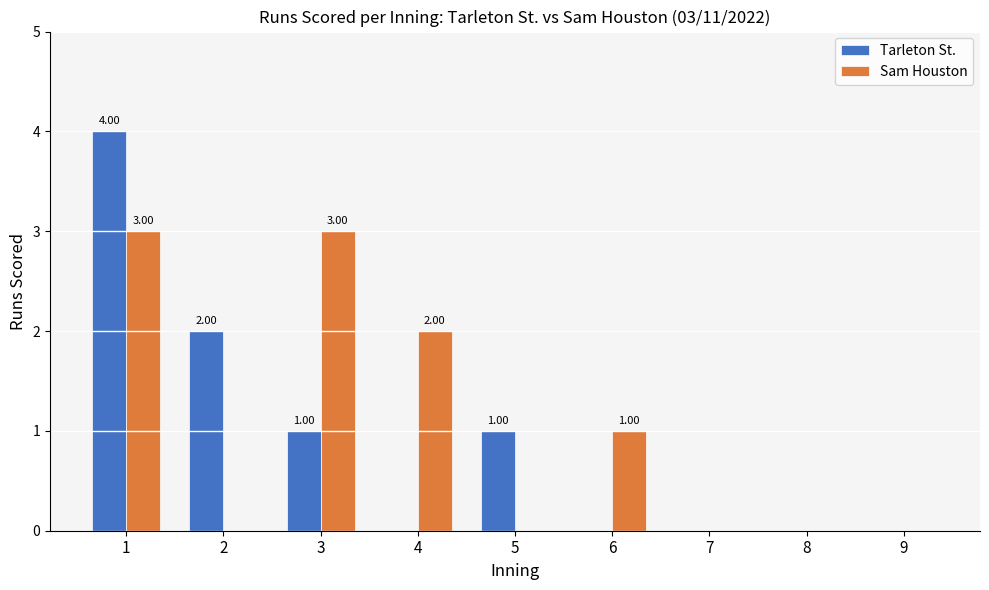

Does the chart contain stacked bars?

No